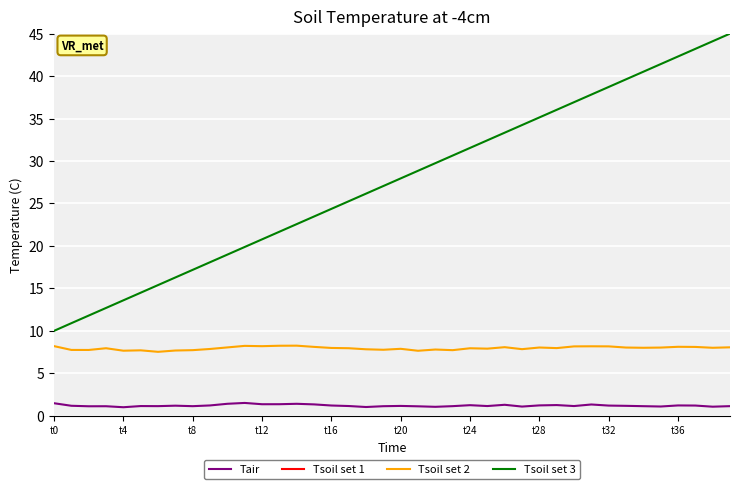

What is the maximum value shown in the chart?

45.0